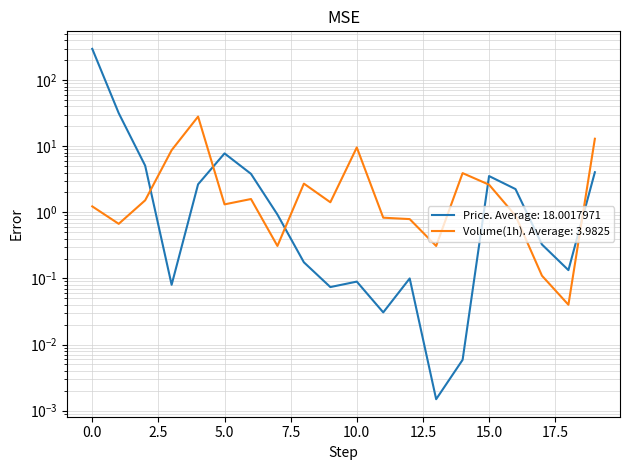

Rank the series at 5 from highest to lowest value.

Price, Volume_pct